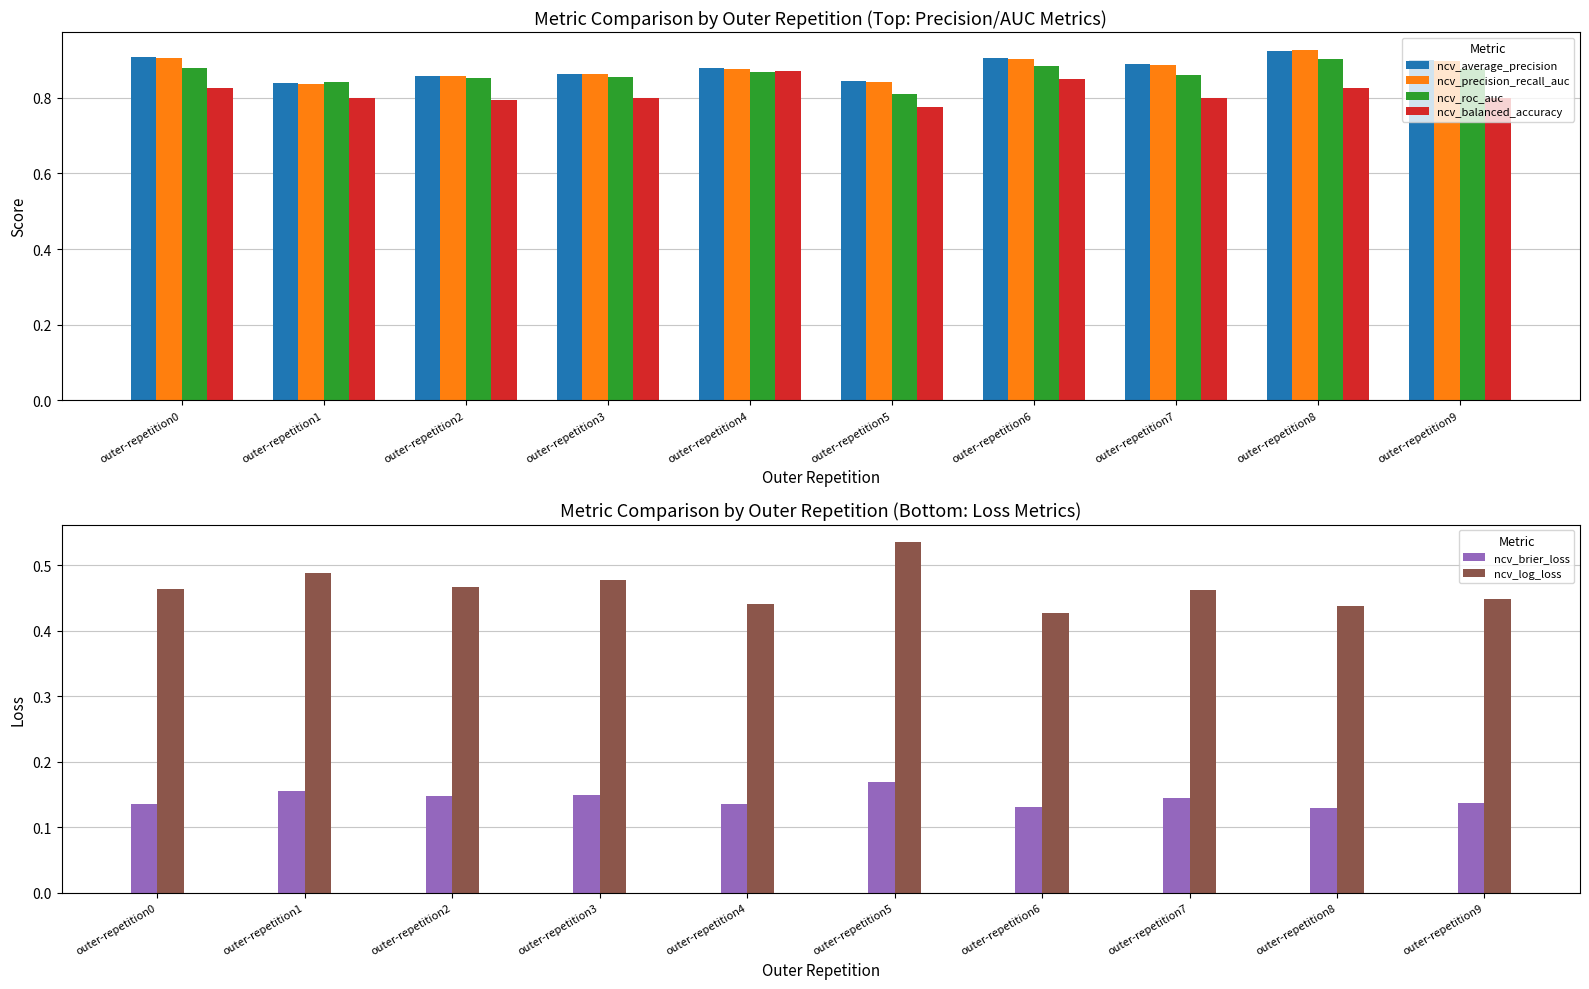

What is the lowest value of the ncv_brier_loss series?

0.1